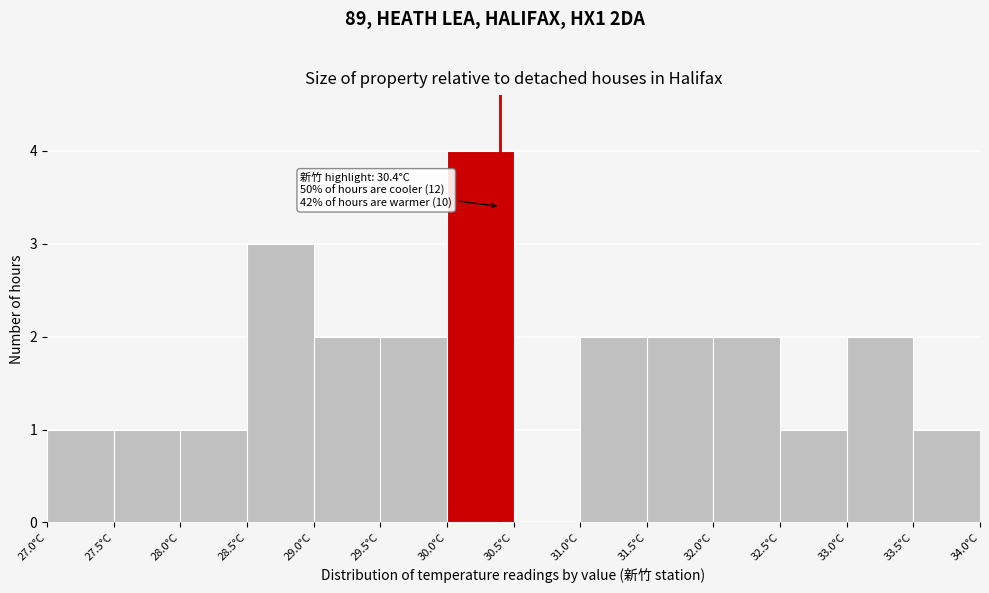

Over which range of the x-axis is the bar tallest?

30.0 to 30.5